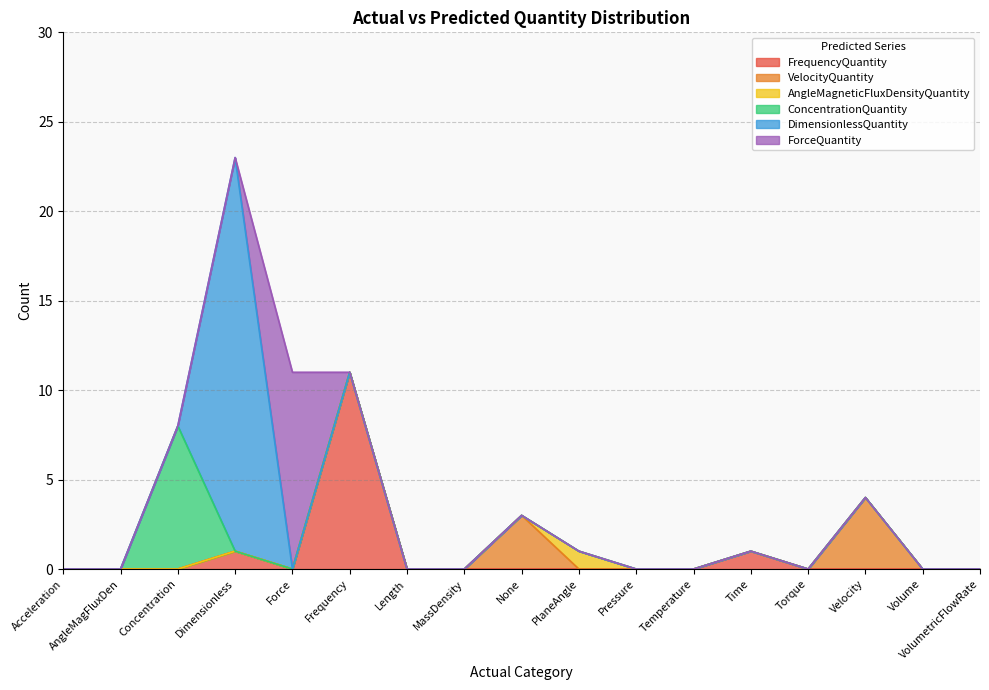

The value of FrequencyQuantity at Velocity is -4. True or false?

False